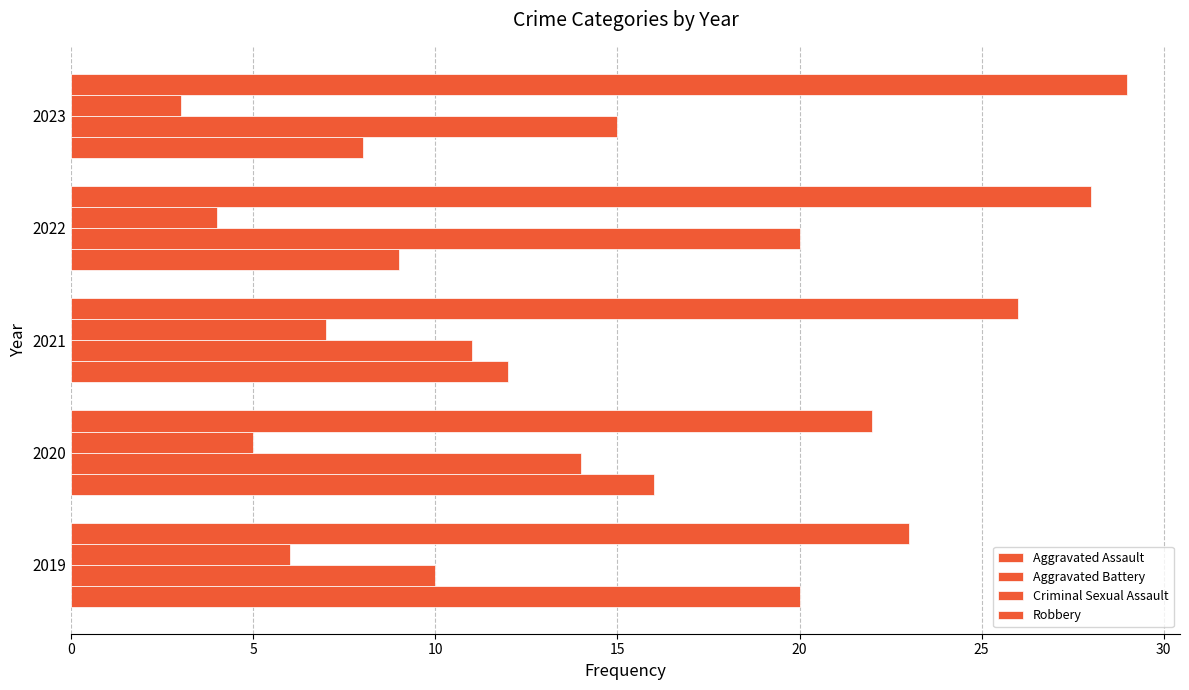

Count the number of data series in this chart.

4